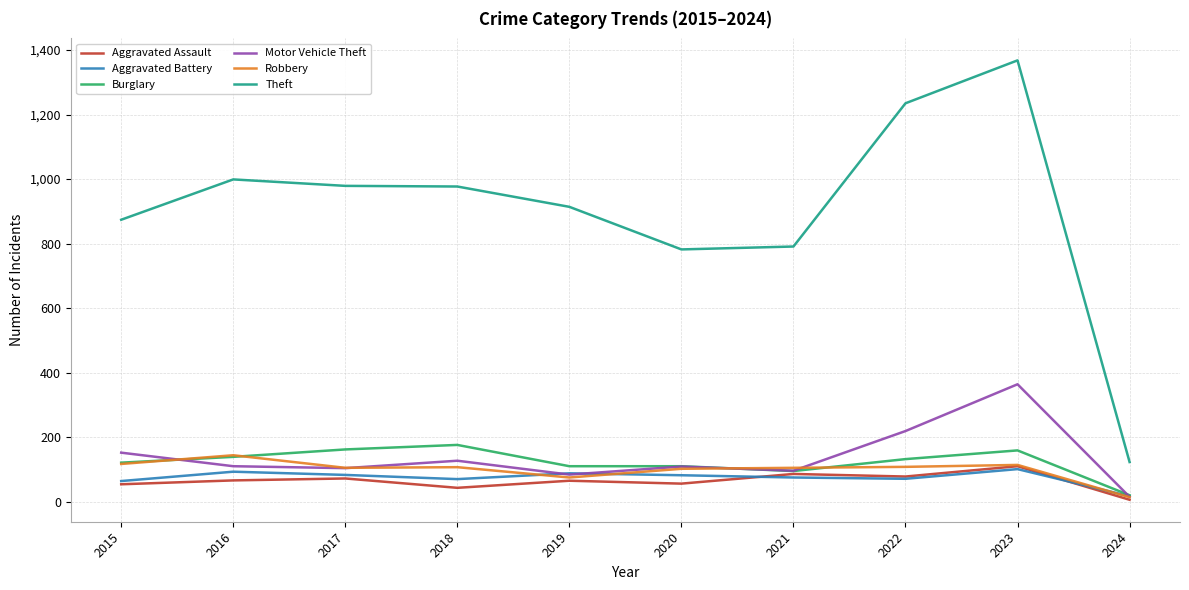

What are all the series names shown in the legend?

Aggravated Assault, Aggravated Battery, Burglary, Motor Vehicle Theft, Robbery, Theft